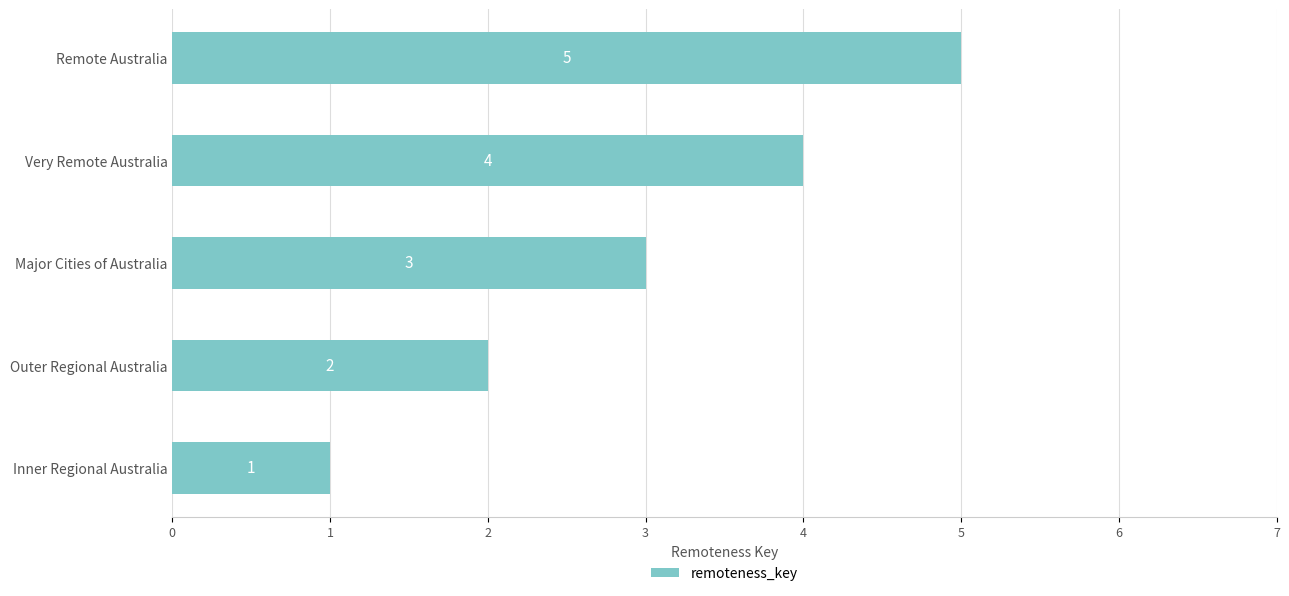

What is the maximum value shown in the chart?

5